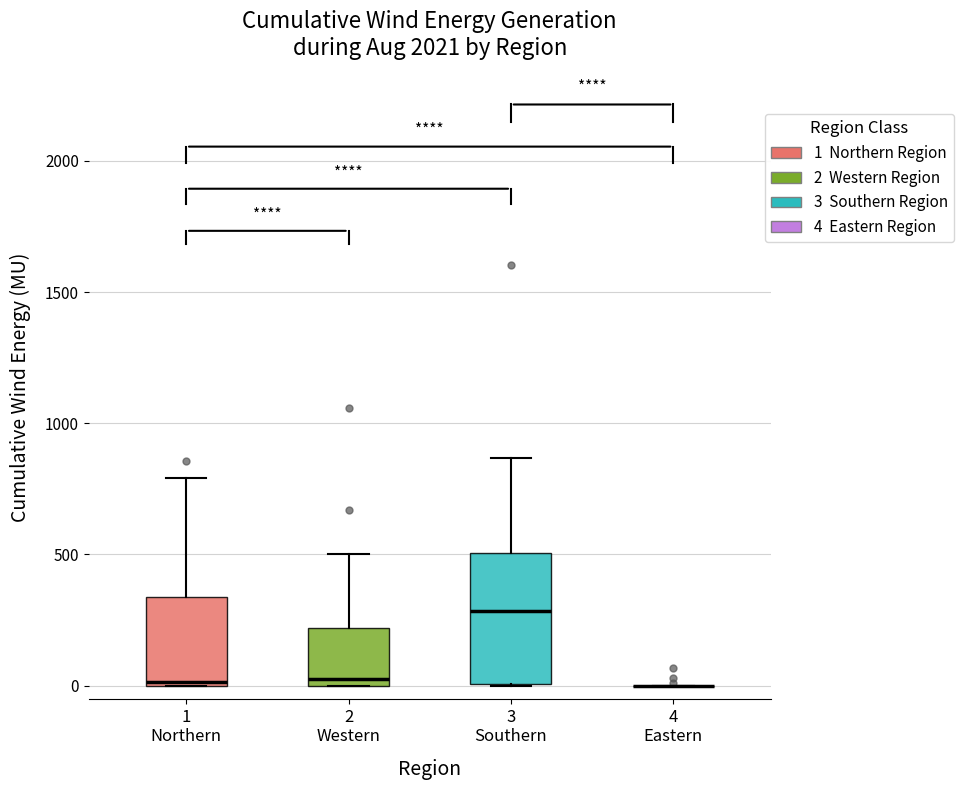

Reading left to right, transcribe this box plot: for each box, give where its median line is, the range the box spans, and where its two whiskers end, as read against the y-axis. The values are not printed on the chart, so give them approximately, as read against the axis.

1 Northern: median 0, box 0 to 350, whiskers 0 to 800
2 Western: median 50, box 0 to 200, whiskers 0 to 500
3 Southern: median 300, box 0 to 500, whiskers 0 to 850
4 Eastern: box collapsed to a line at 0, whiskers 0 to 0